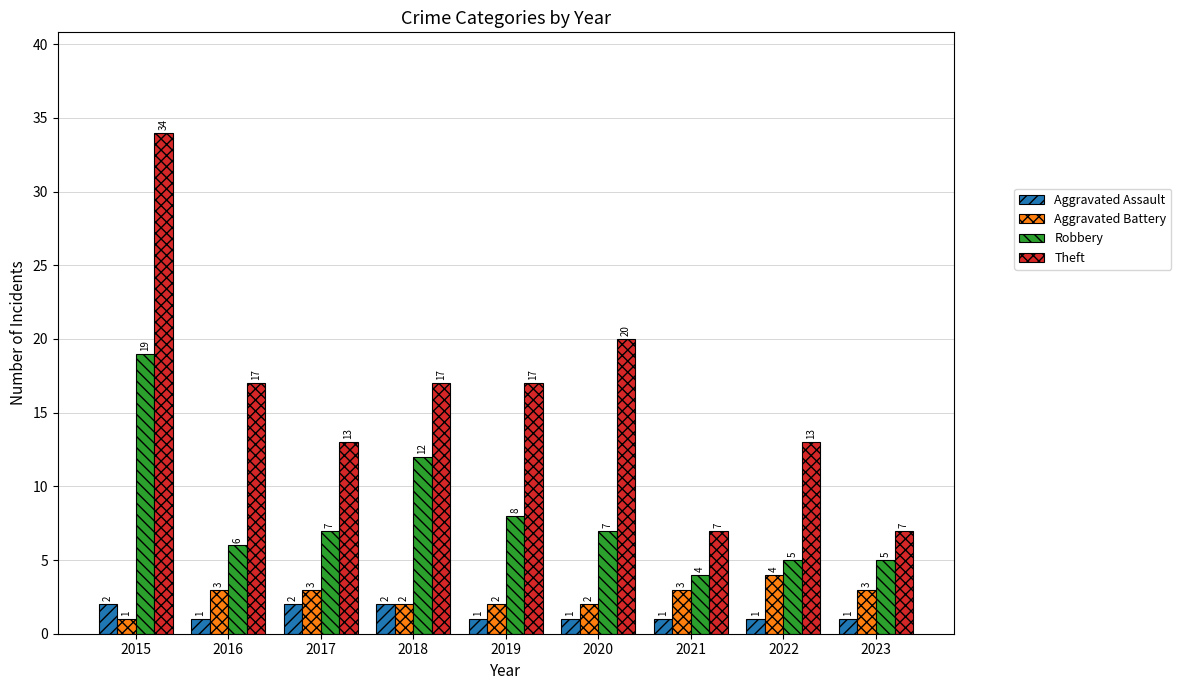

Which label corresponds to the largest value in the chart?

2015